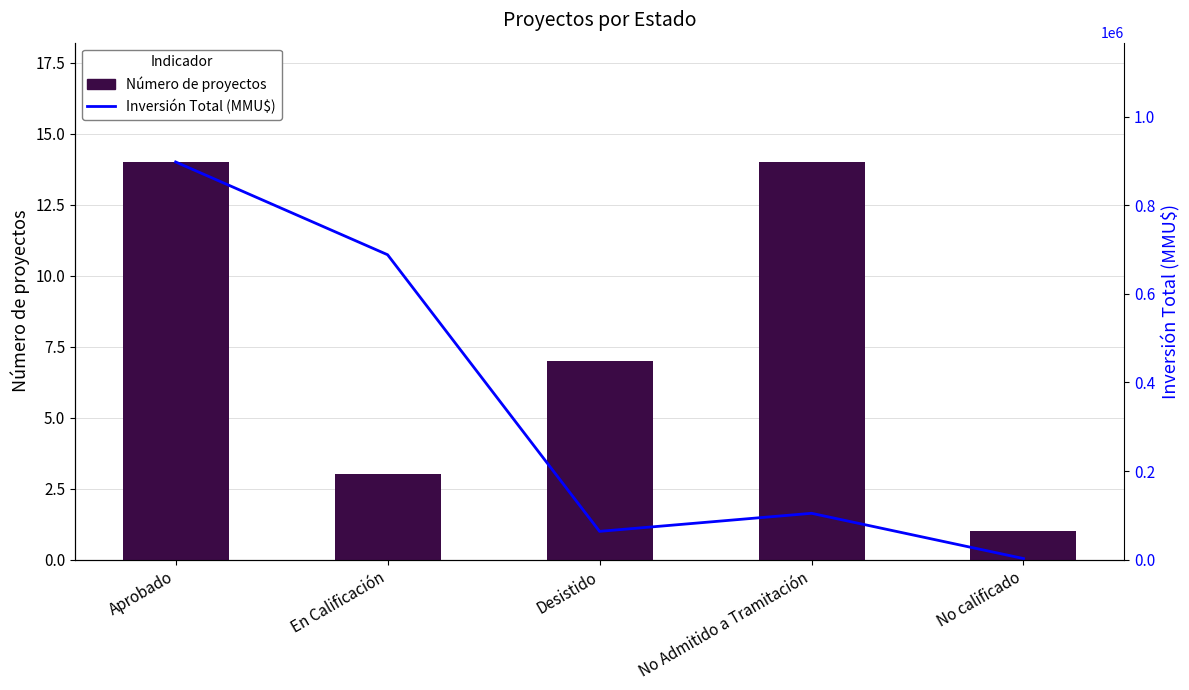

Between Aprobado and En Calificación, which is larger?

Aprobado